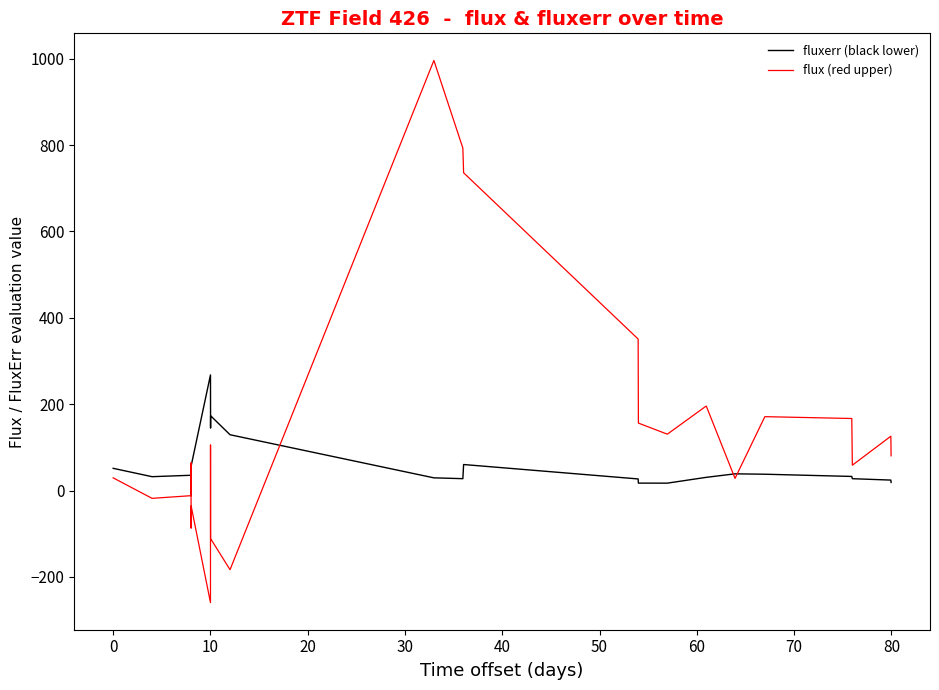

What is the smallest value displayed?

-259.4